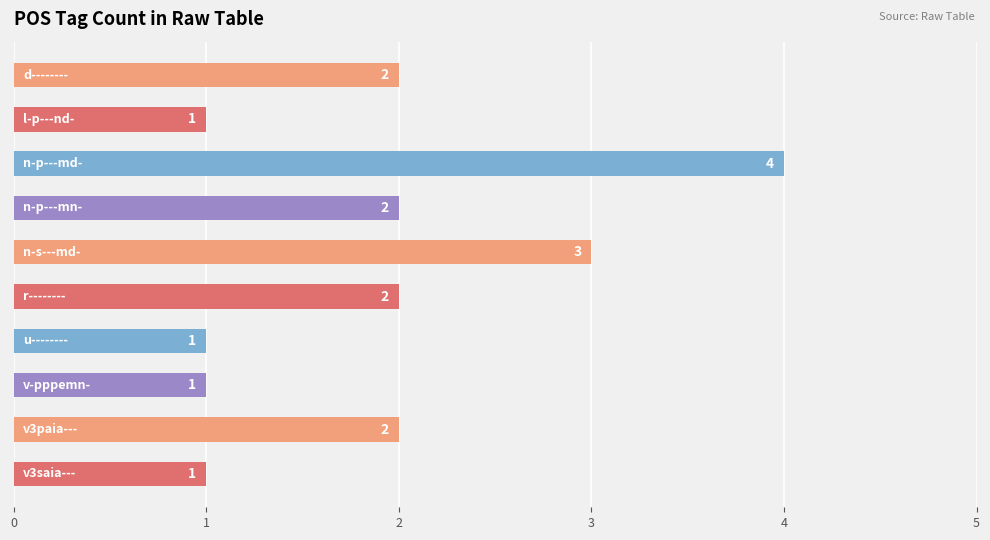

What is the difference between the maximum and minimum values?

3